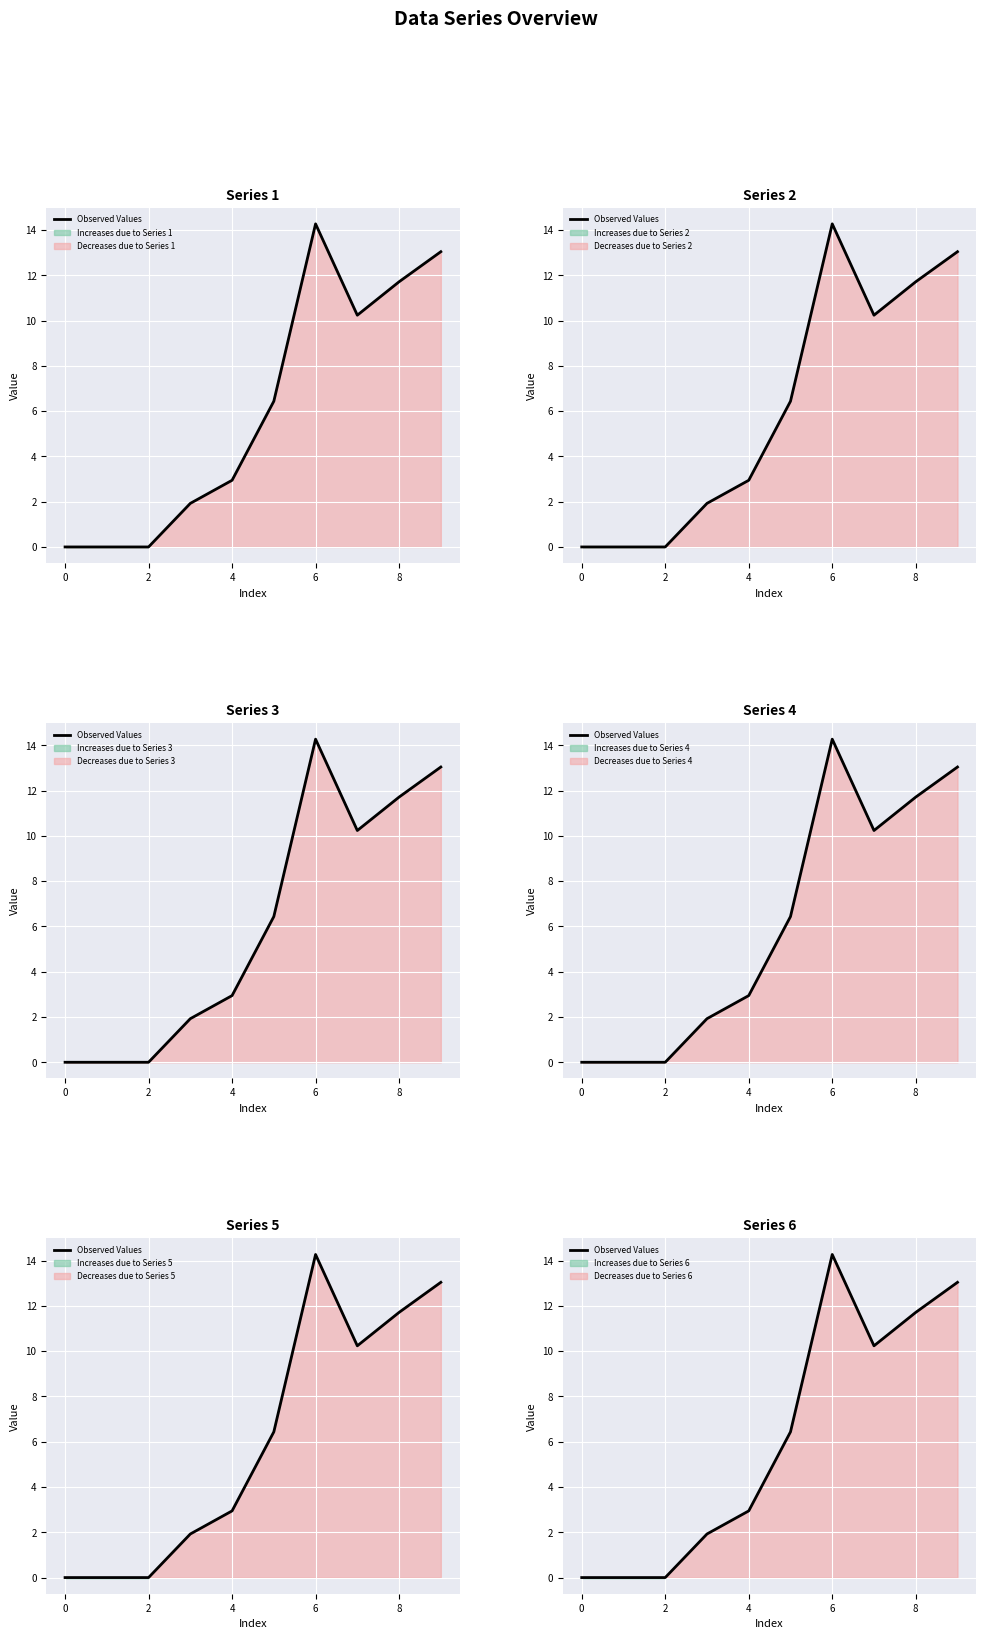

What is the difference between the maximum and second lowest values?

14.3